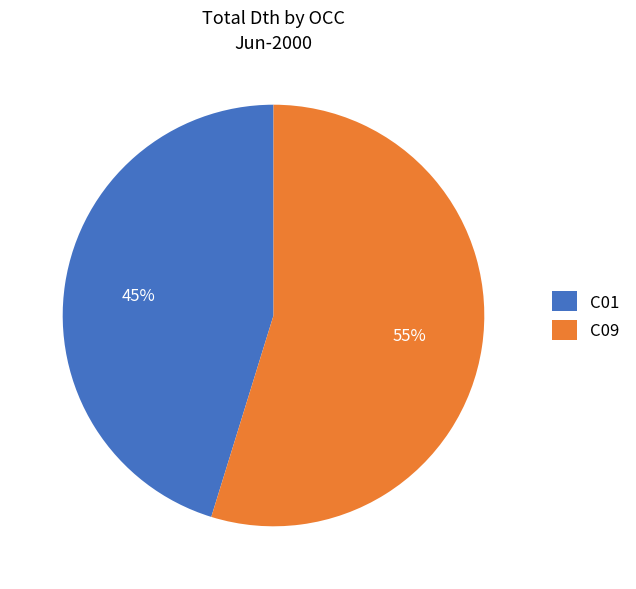

To the nearest percent, what percentage of the pie is C01?

45%